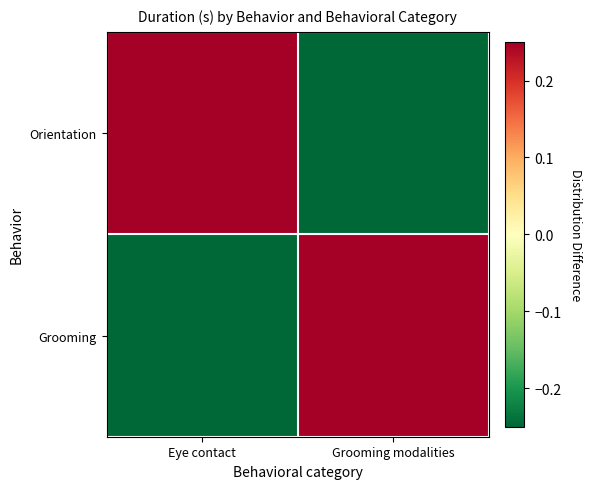

Reading left to right, list all the values displayed in this chart.

Orientation: Eye contact=0.2	Grooming modalities=-0.2
Grooming: Eye contact=-0.2	Grooming modalities=0.3